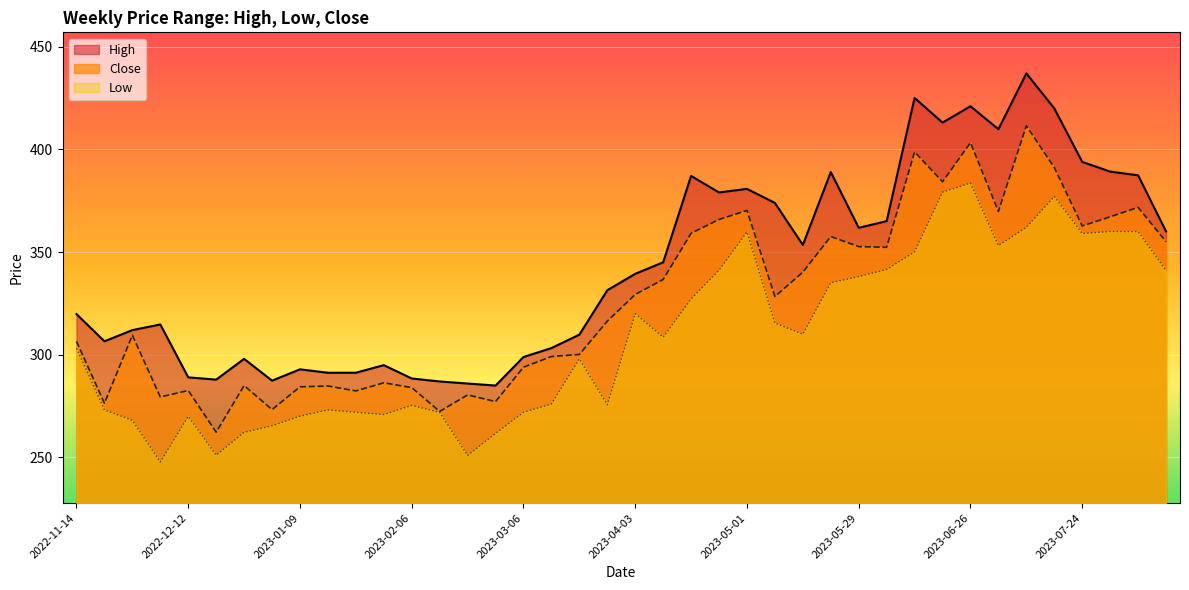

How many interior local valleys does the High series have?

9